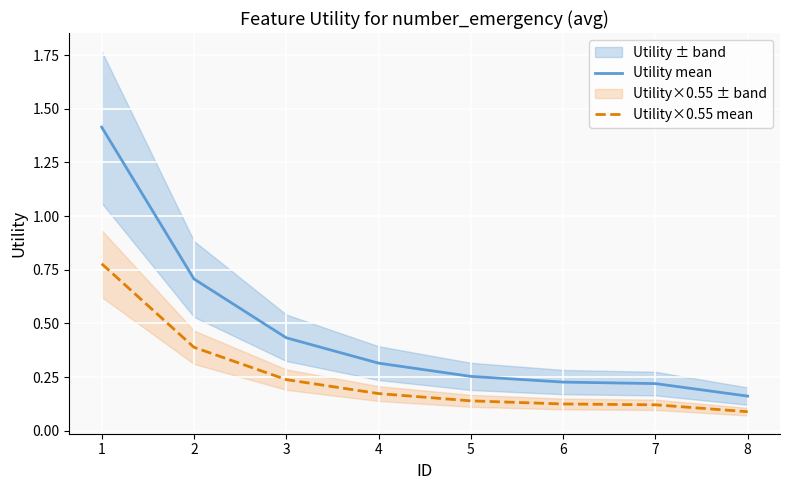

Which category has the highest value across all series?

1